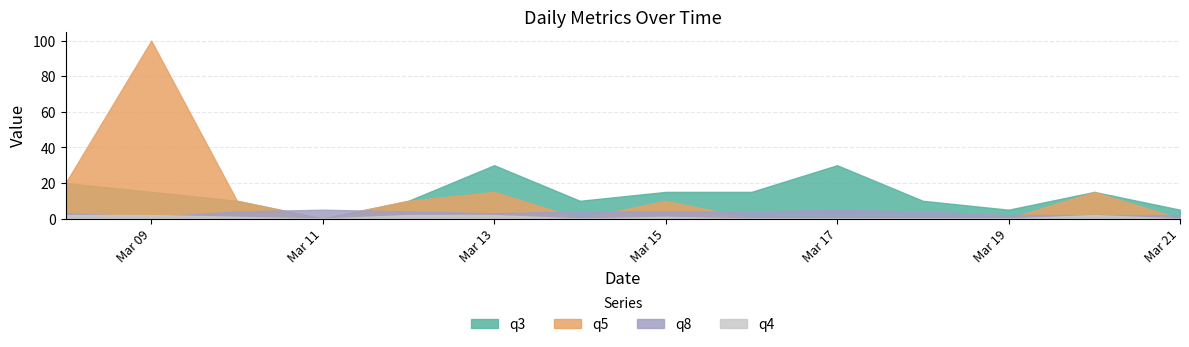

The value of q4 at Mar 17 is 0. True or false?

True